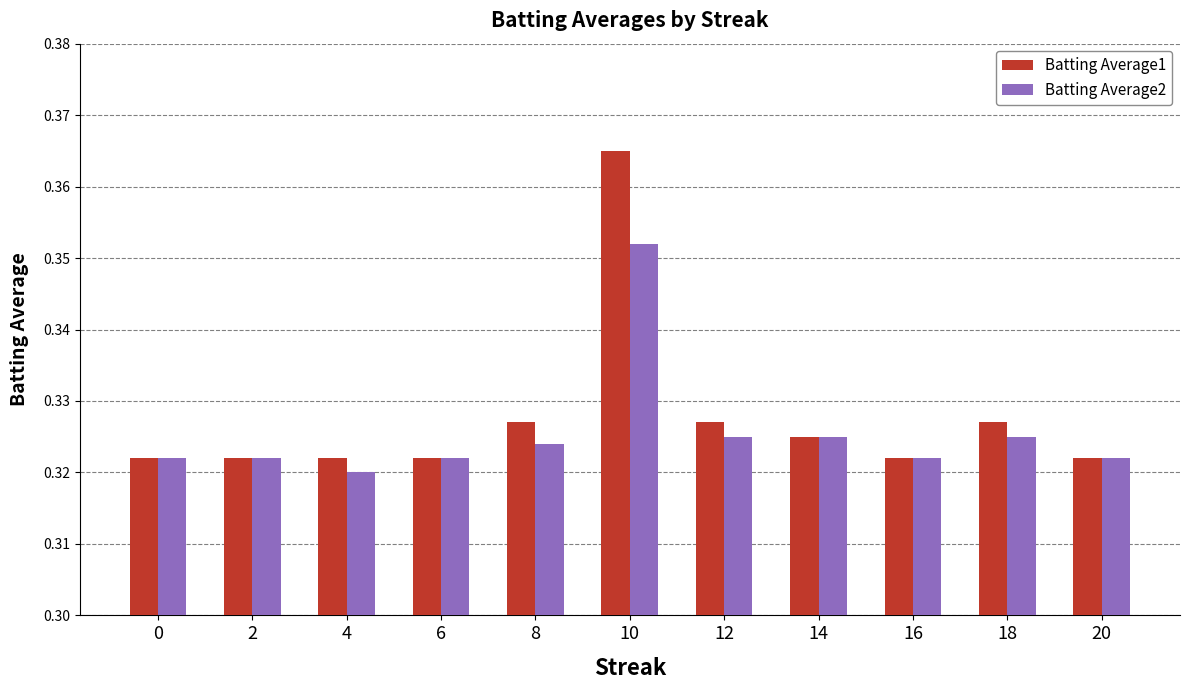

Rank the series by their maximum value, from lowest to highest.

Batting Average2, Batting Average1